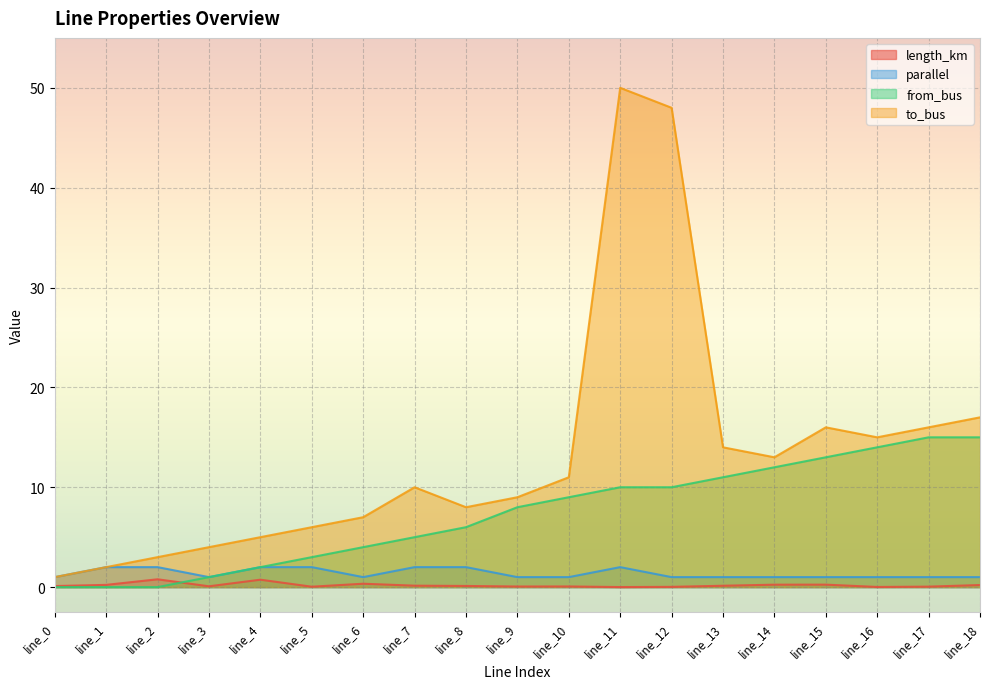

What is the difference between the maximum and minimum values in the length_km series?

0.8